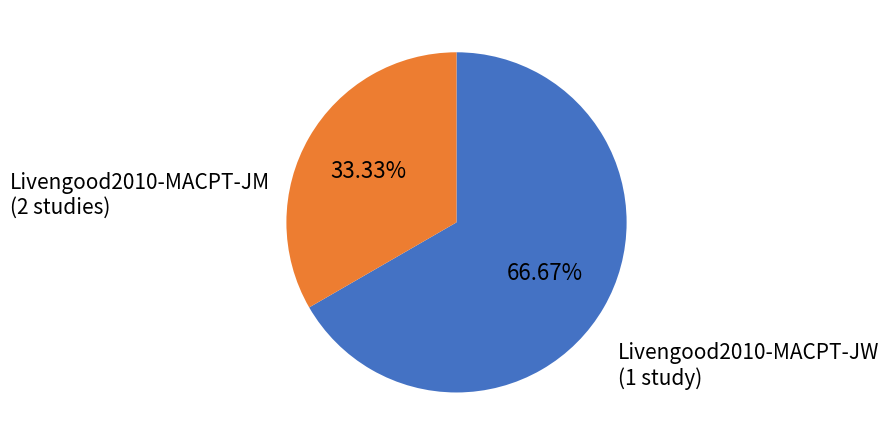

To the nearest percent, what is the difference between the largest and smallest slice percentages?

33%